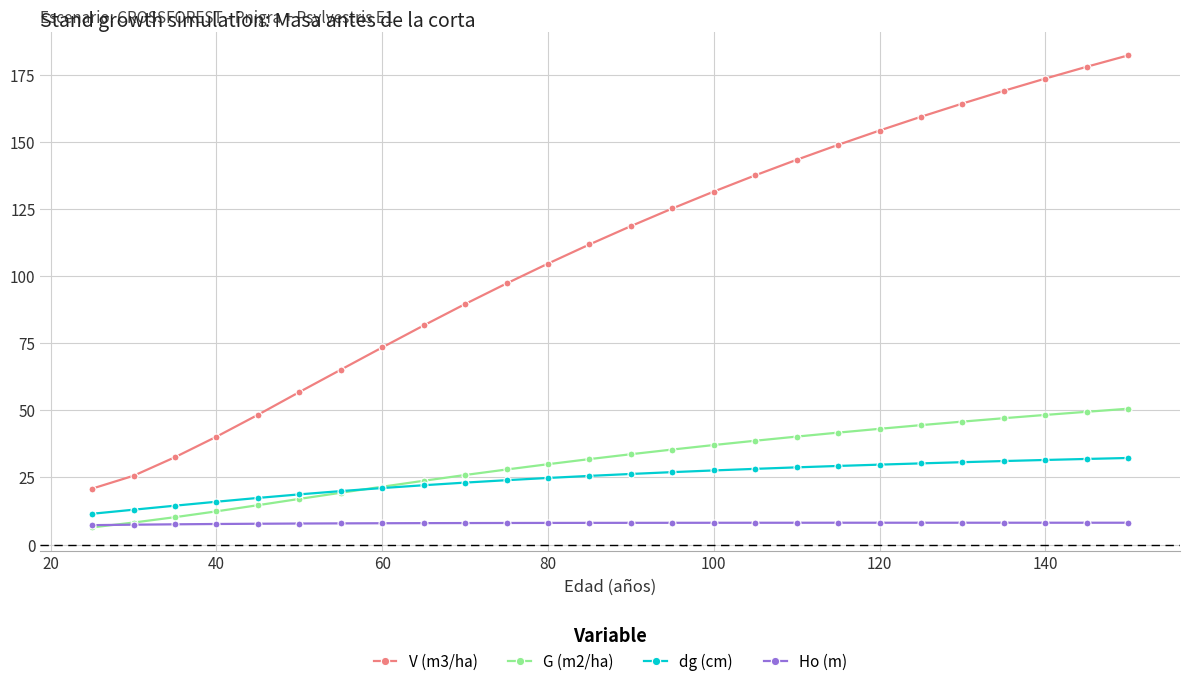

Which series has the largest total across all categories?

V (m3/ha)